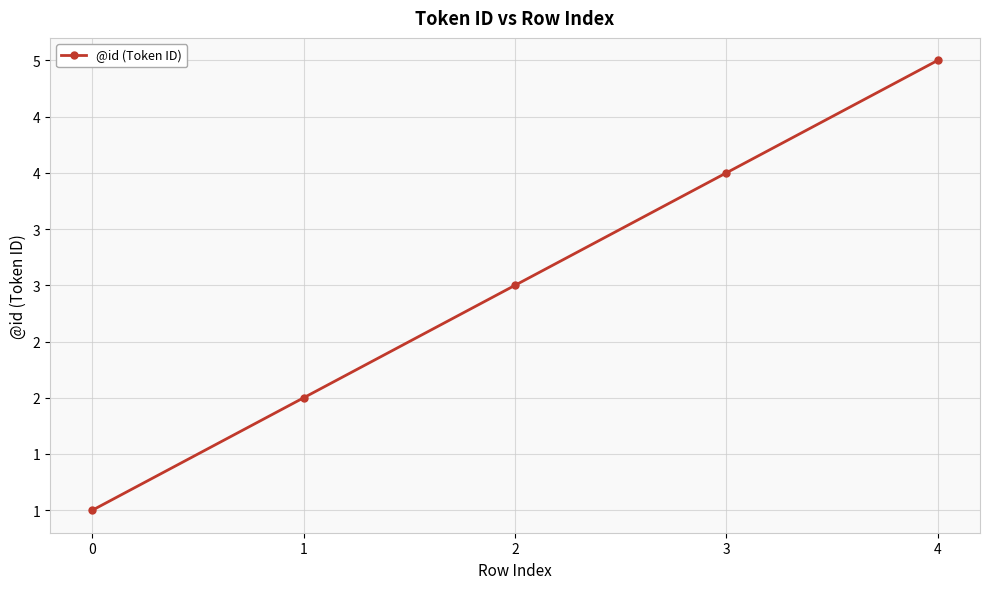

List the labels in order of value, smallest first.

0, 1, 2, 3, 4